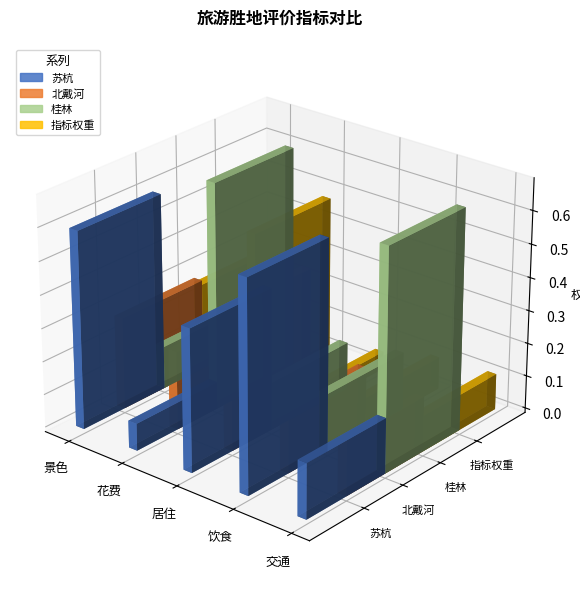

What are all the series names shown in the legend?

苏杭, 北戴河, 桂林, 指标权重